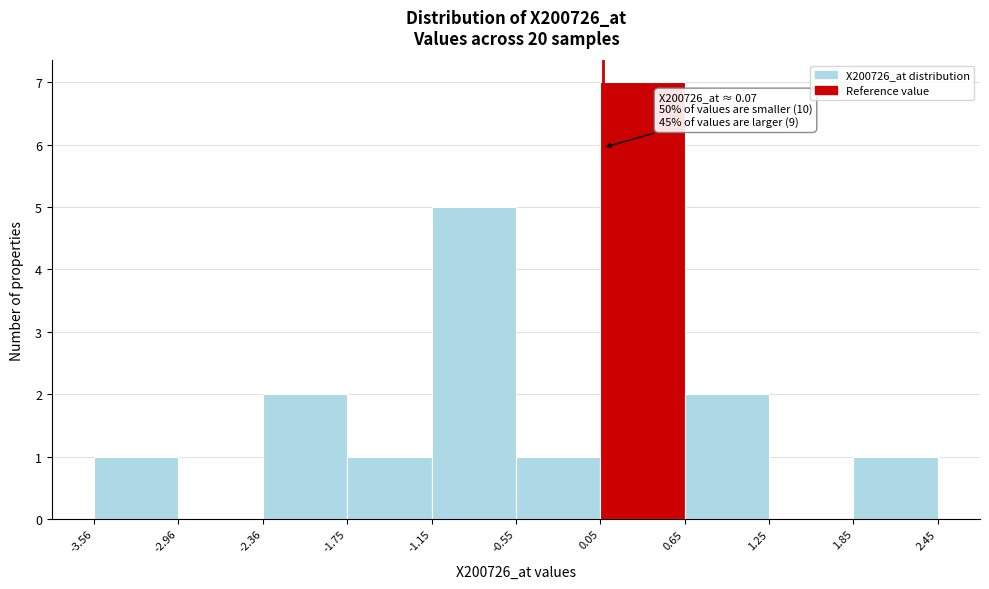

Over which range of the x-axis is the bar tallest?

0.05 to 0.65